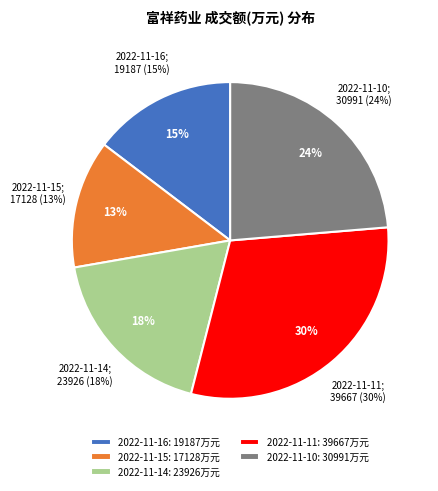

What is the total percentage of 2022-11-15 and 2022-11-14?

31.4%